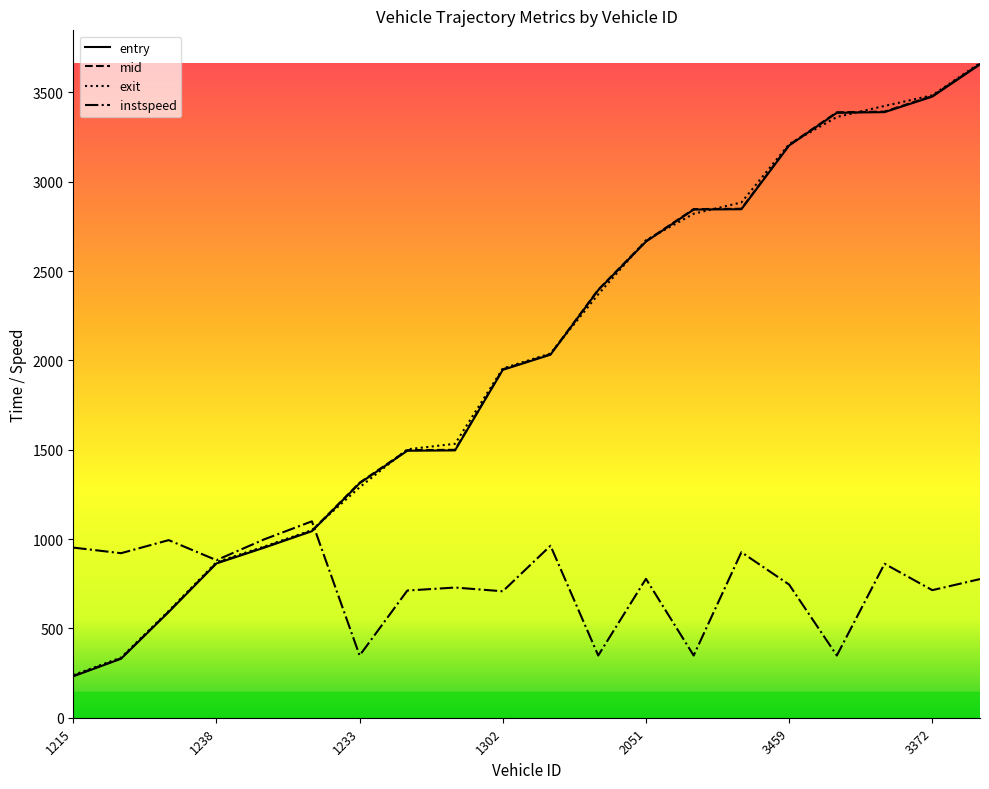

What is the maximum value for instspeed?

1099.1